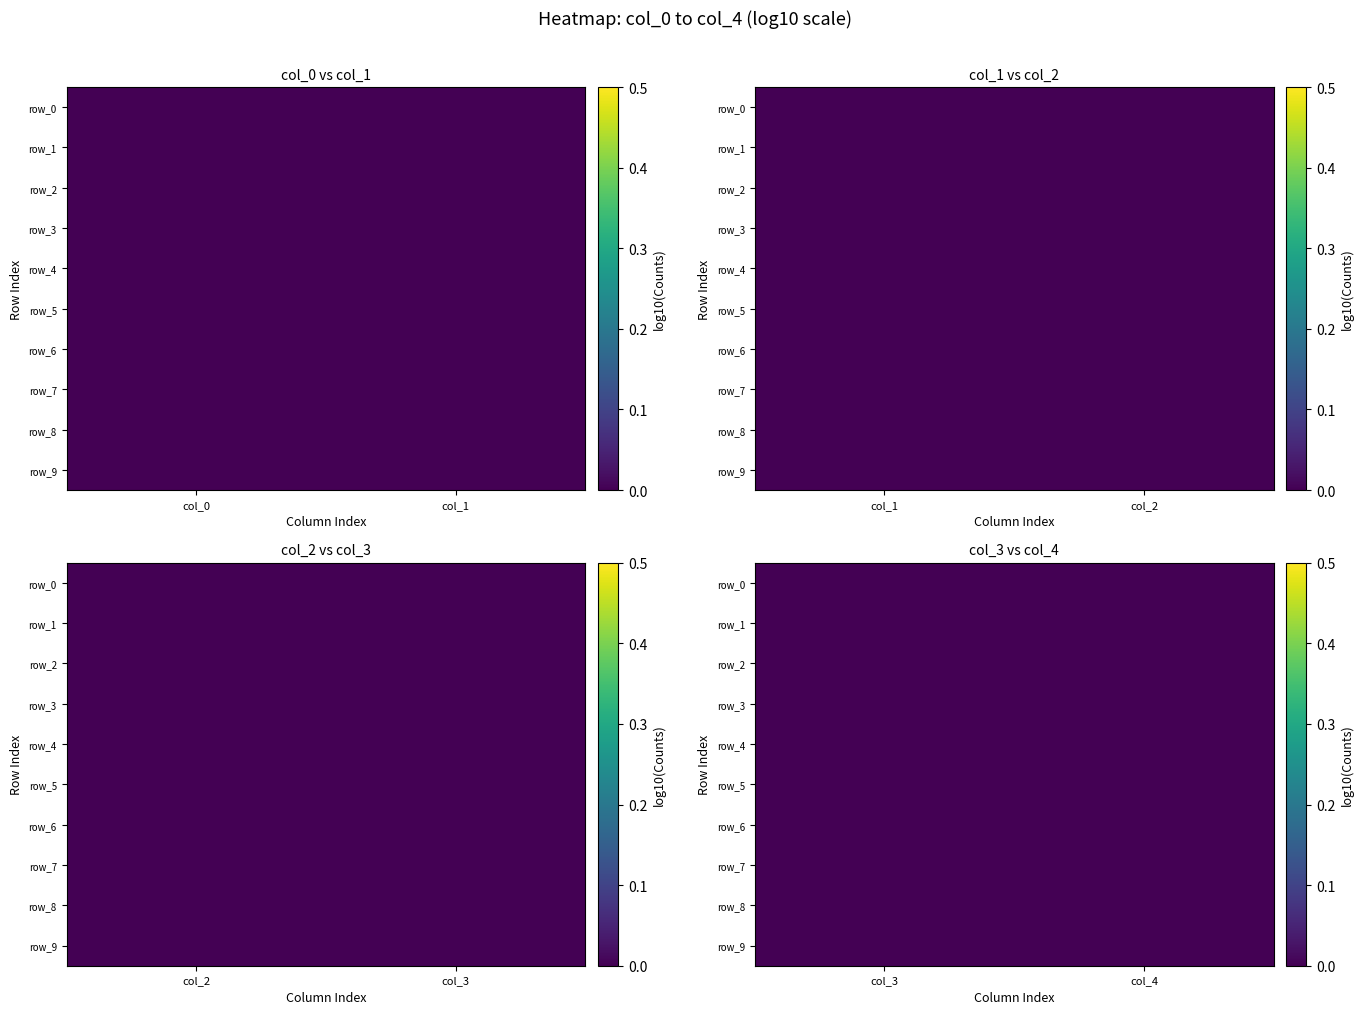

Rank the series by their maximum value, from highest to lowest.

row_0, row_1, row_2, row_3, row_4, row_5, row_6, row_7, row_8, row_9